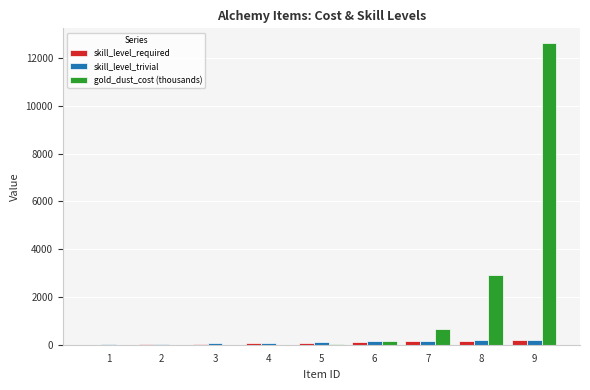

The value of skill_level_required at 9 is 185.0. True or false?

True